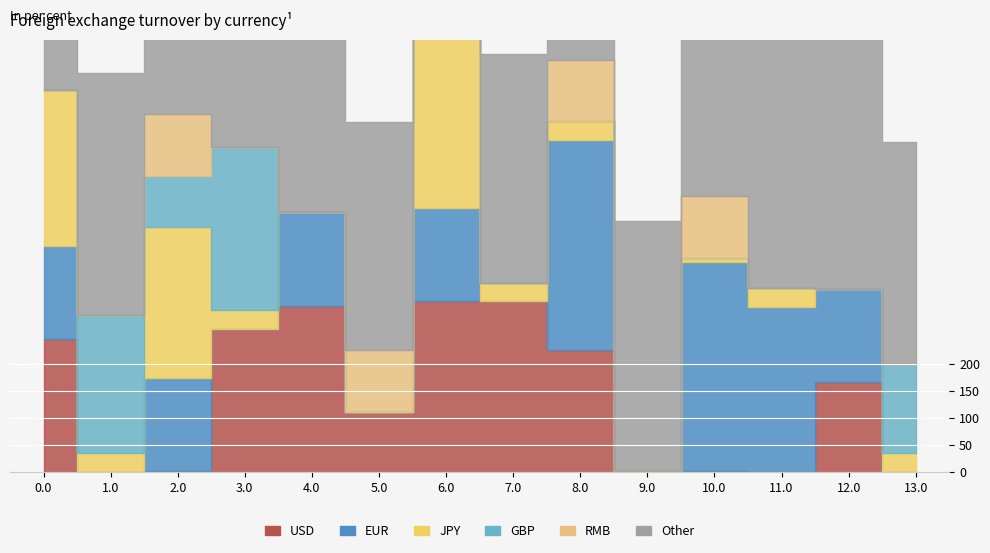

What is the total value across all series at 9.0?

464.3